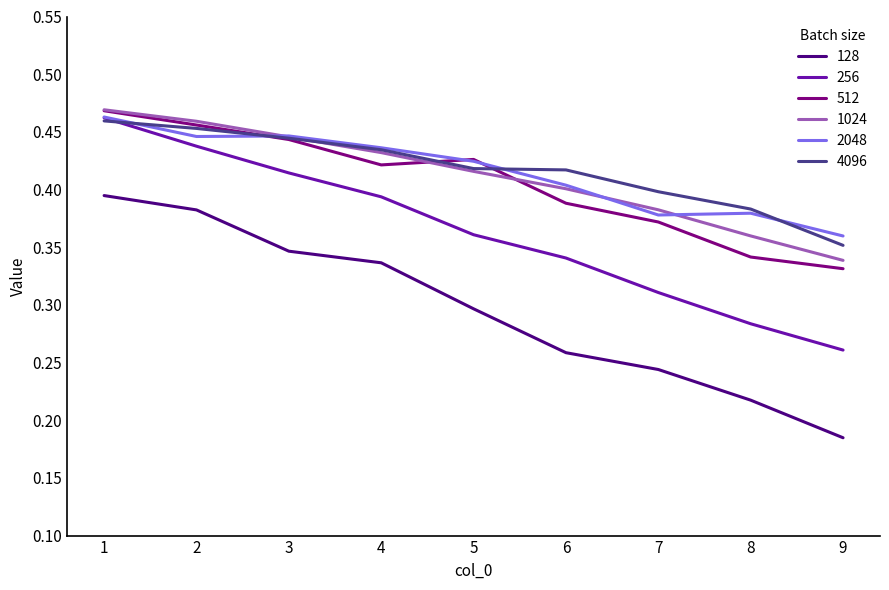

Is the value of 128 at 3 greater than the value of 2048 at 2?

No